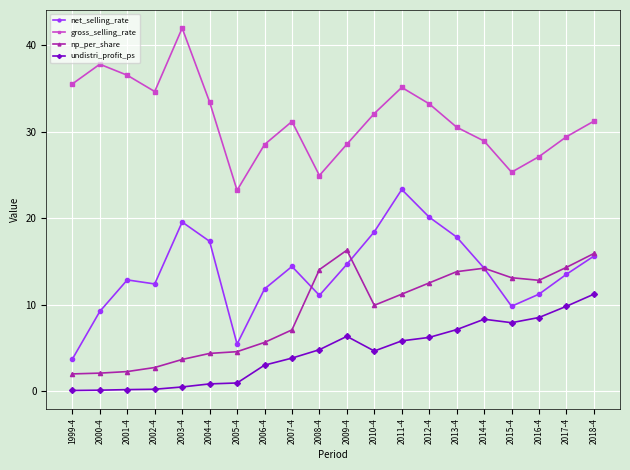

What is the total value across all series at 2016-4?

59.6